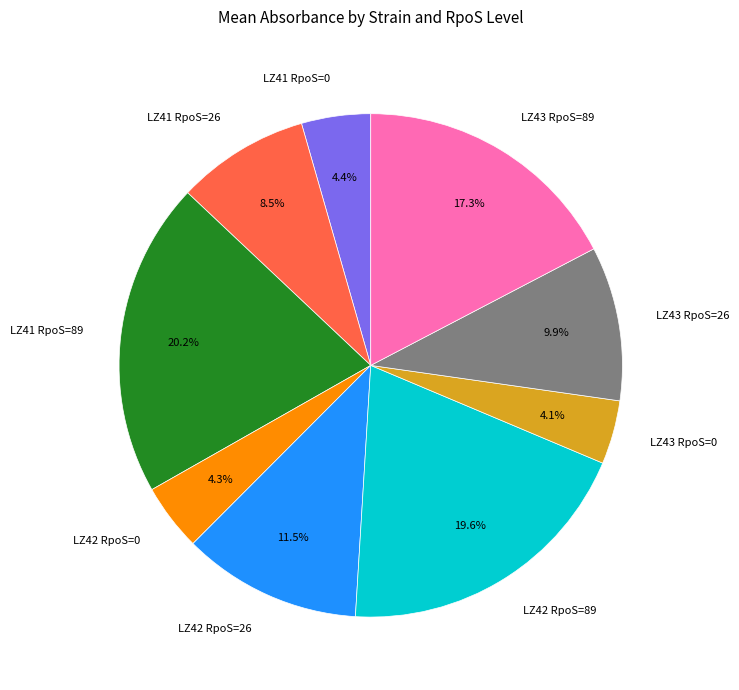

Is there a majority slice in this chart?

No